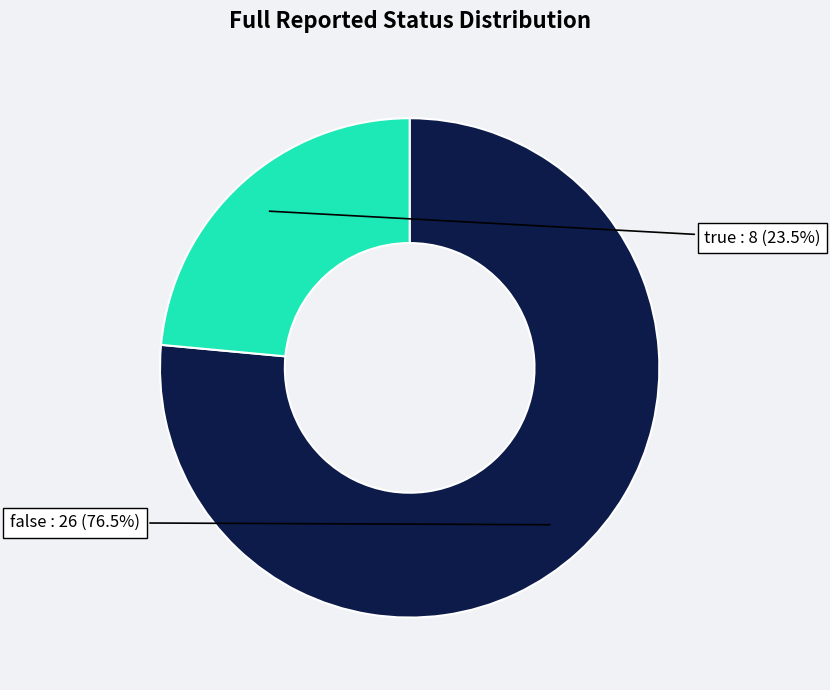

How many slices are in this pie chart?

2